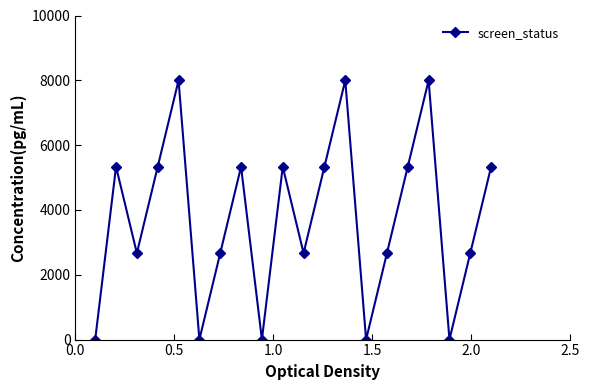

Does the chart have visible grid lines?

No